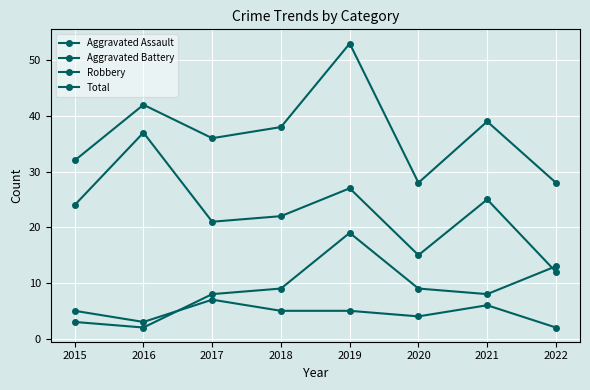

How many distinct data groups are displayed?

4